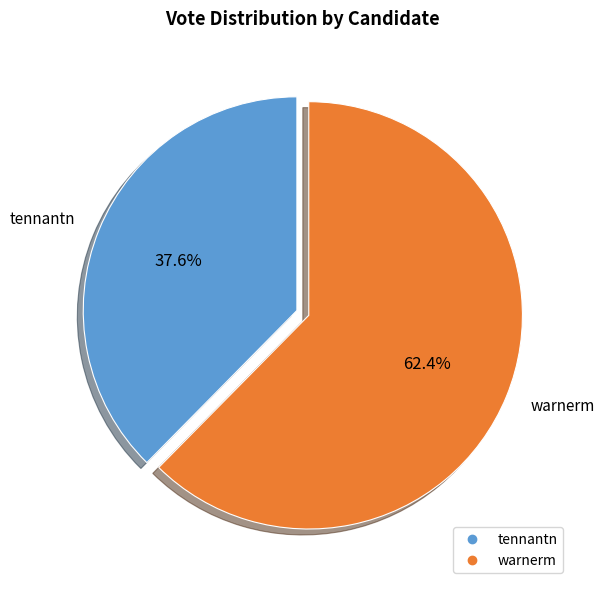

Which slice represents more than half of the pie?

warnerm